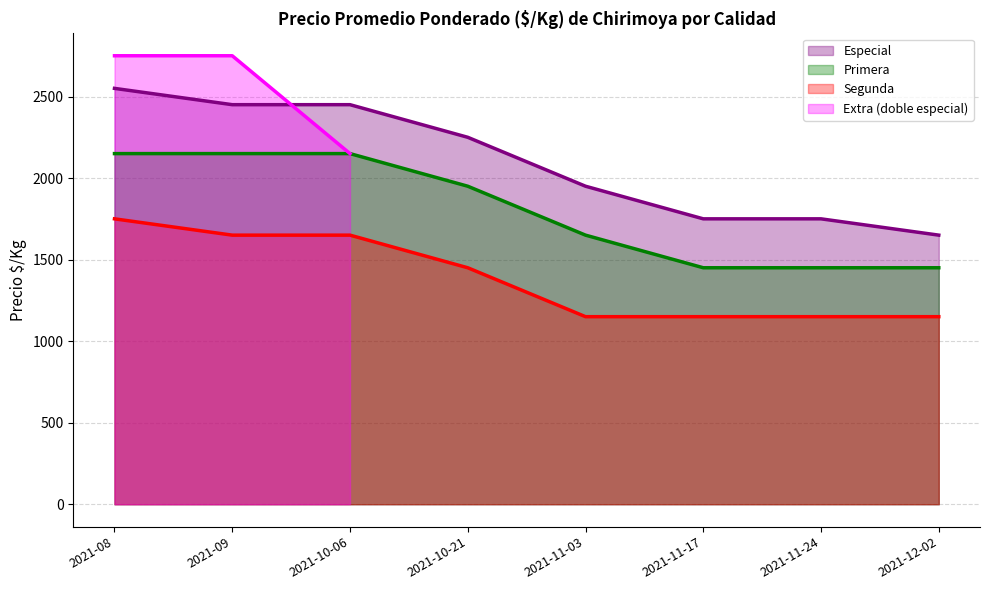

Rank the series at 2021-11-17 from highest to lowest value.

Especial, Primera, Segunda